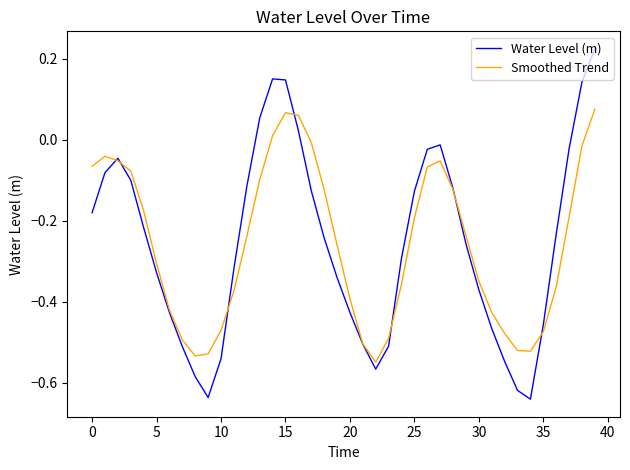

Which series has the widest spread of values?

Water Level (m)